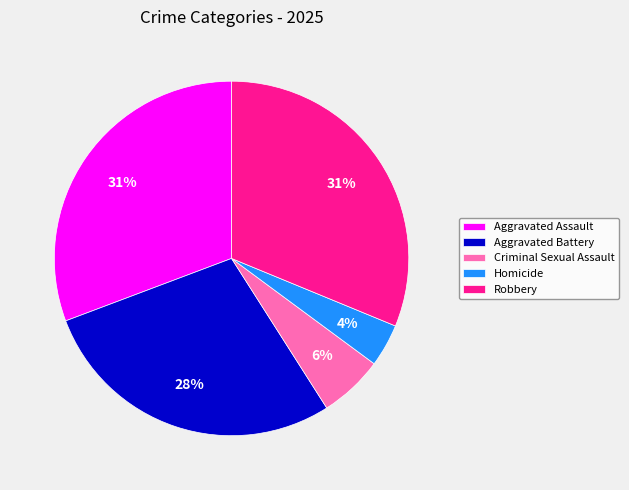

Does Aggravated Battery represent more than half of the total?

No